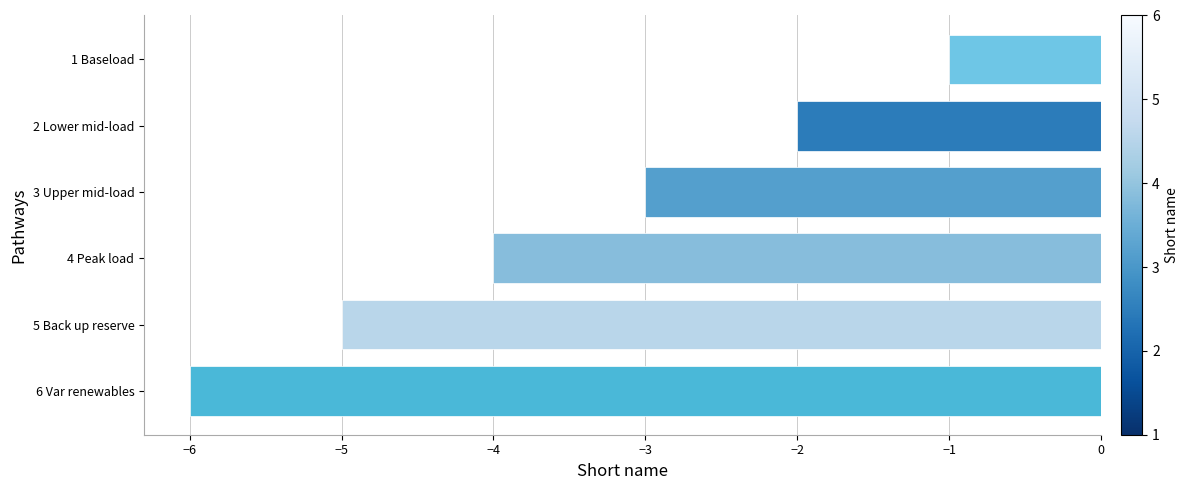

Rank the categories by value from lowest to highest.

6 Var renewables, 5 Back up reserve, 4 Peak load, 3 Upper mid-load, 2 Lower mid-load, 1 Baseload